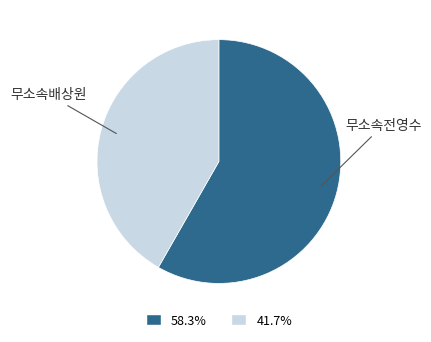

Count the number of slices in the pie.

2